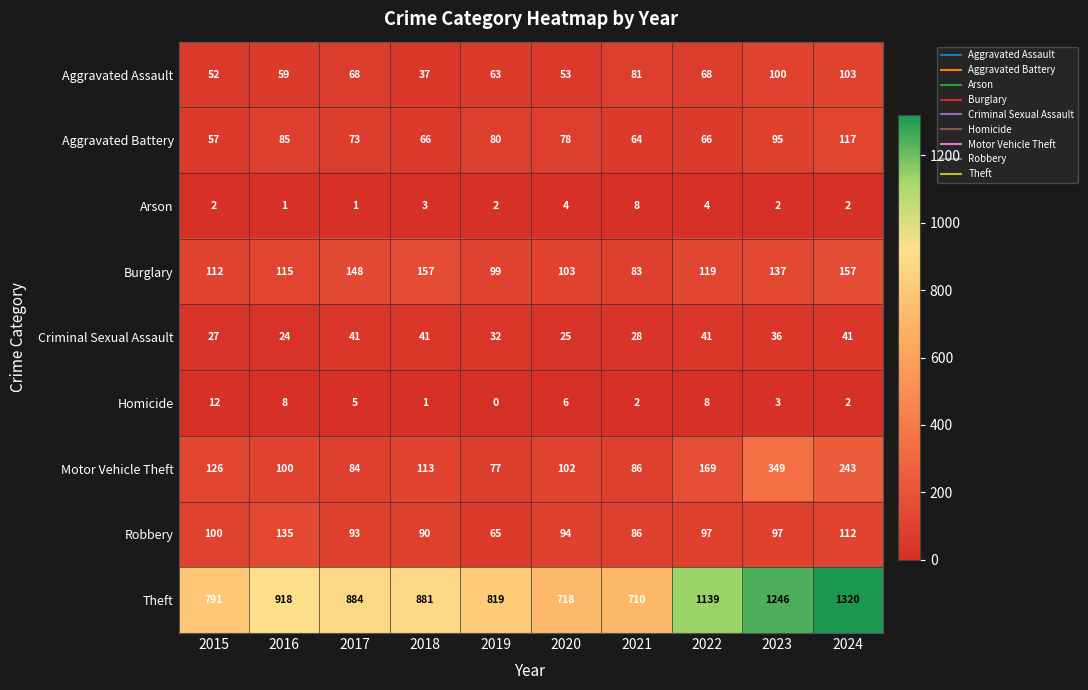

Is it true that Criminal Sexual Assault equals 45 at 2021?

False